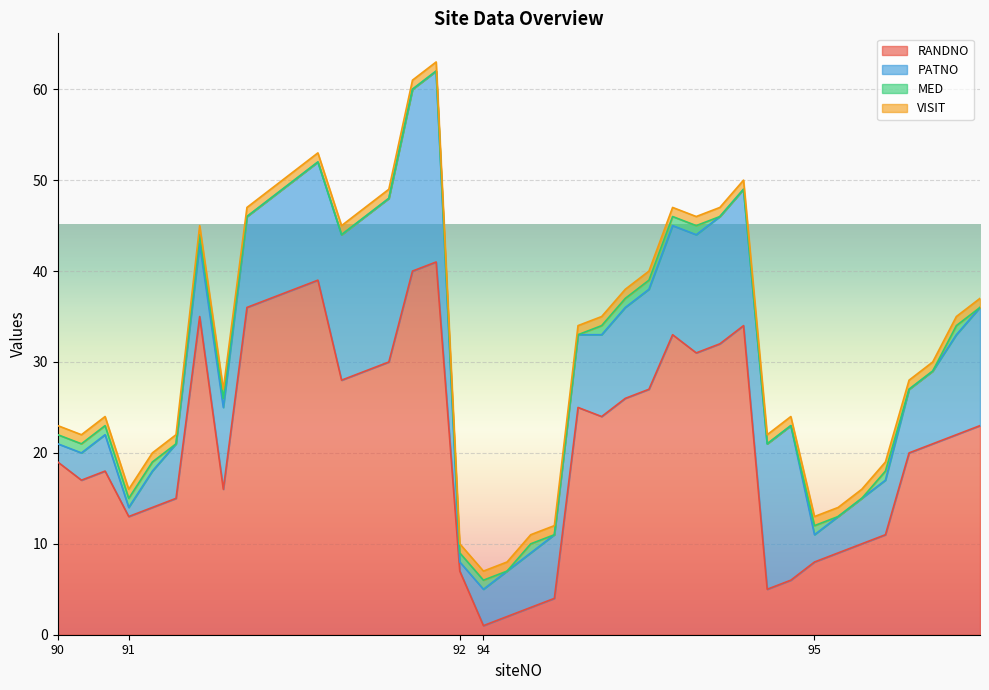

True or false: RANDNO and PATNO intersect in this chart.

True